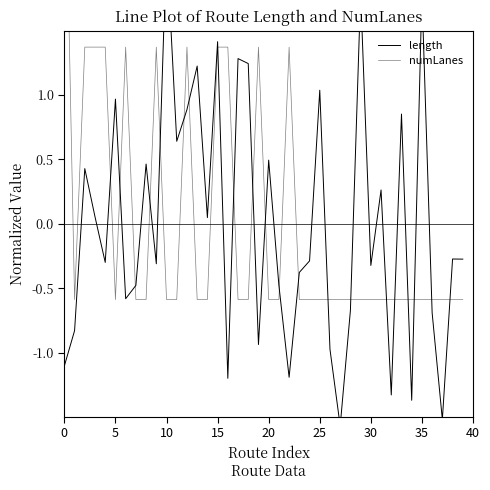

Which category has the lowest value in the numLanes series?

5